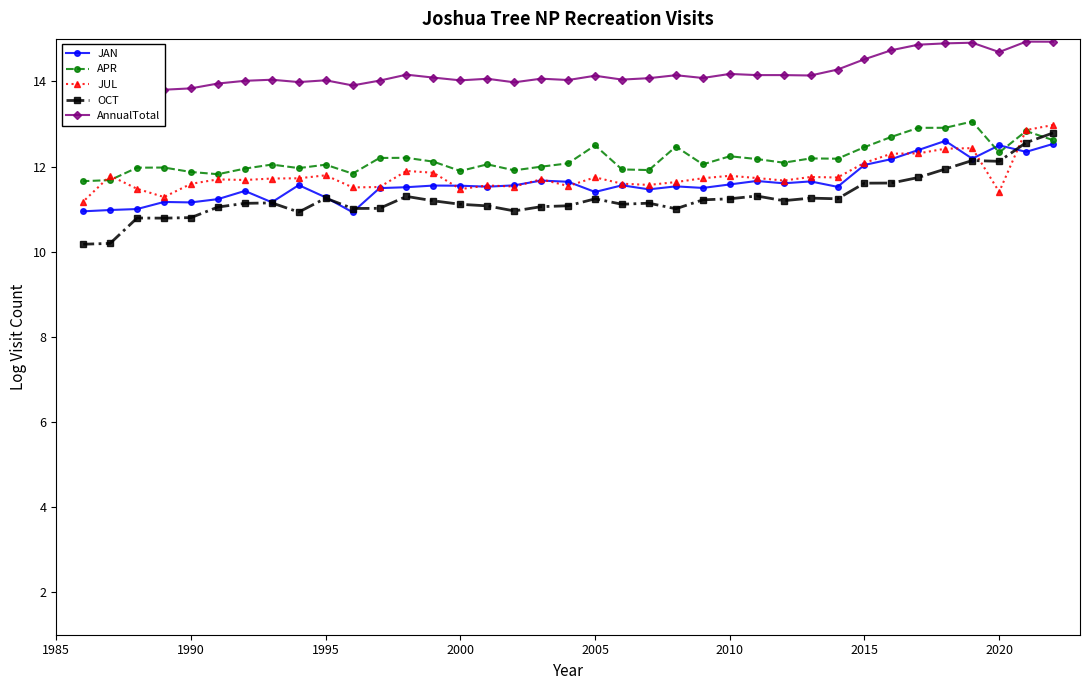

Is it true that JUL equals 6.8 at 2015?

False